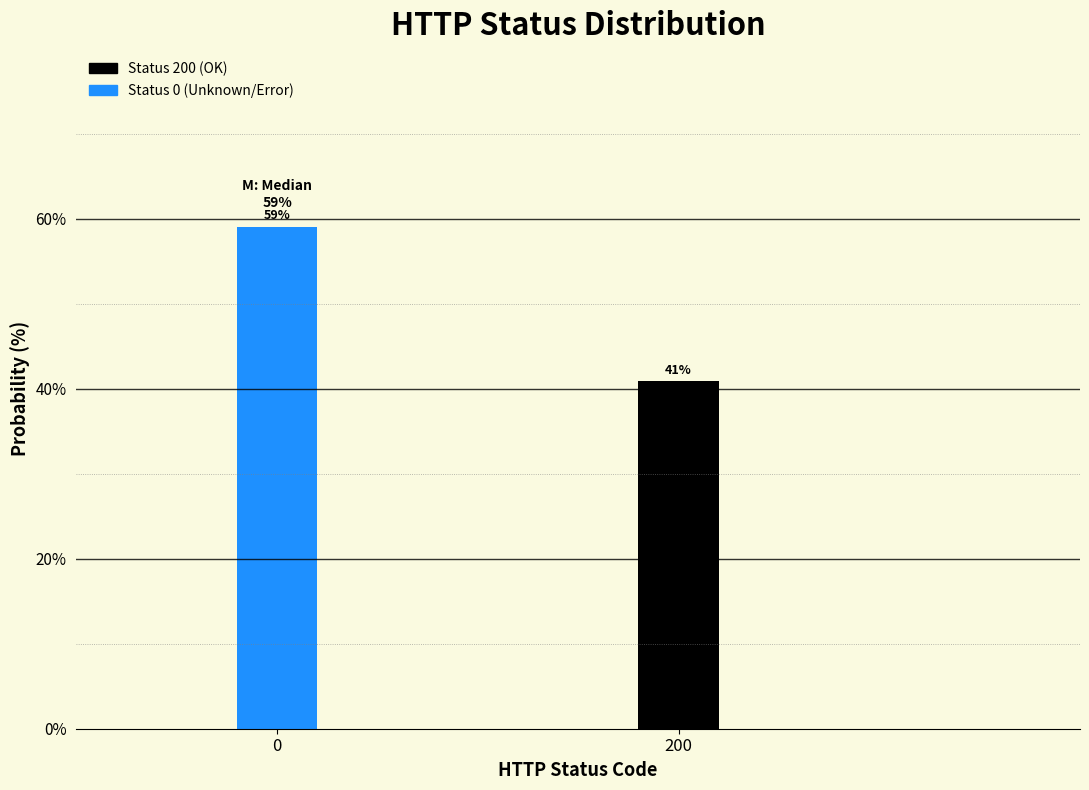

Approximately how many times larger is the value at 200 compared to 0?

0.7